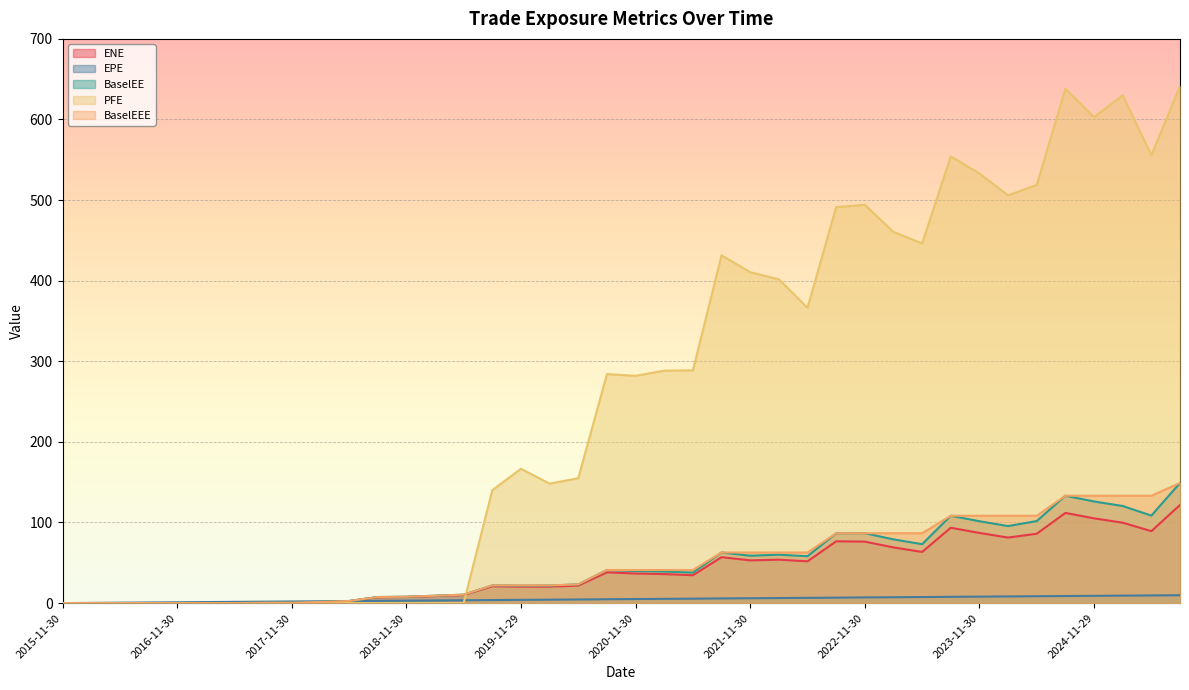

After their last crossing, which series has the higher values: BaselEE or EPE?

BaselEE